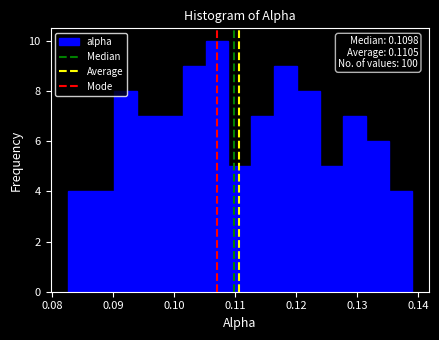

Around what value on the x-axis is the tallest bar? Give the approximate position of its centre, as read against the axis.

0.107